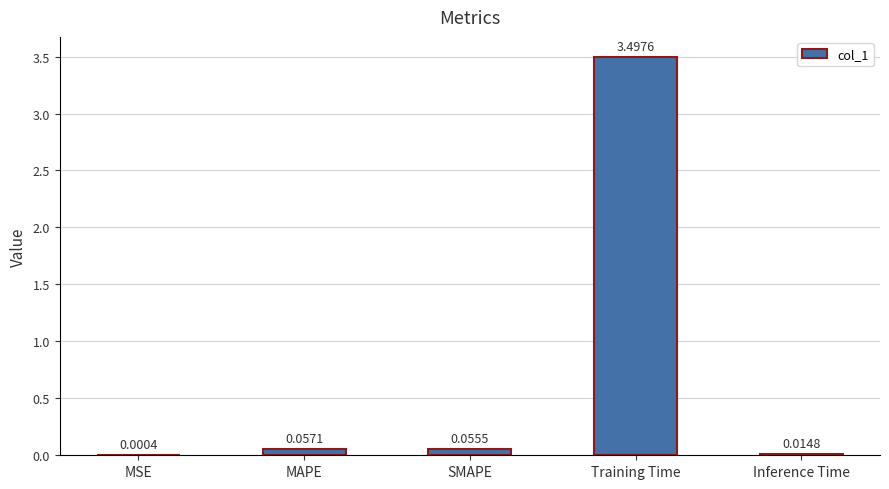

What is the greatest value displayed?

3.5